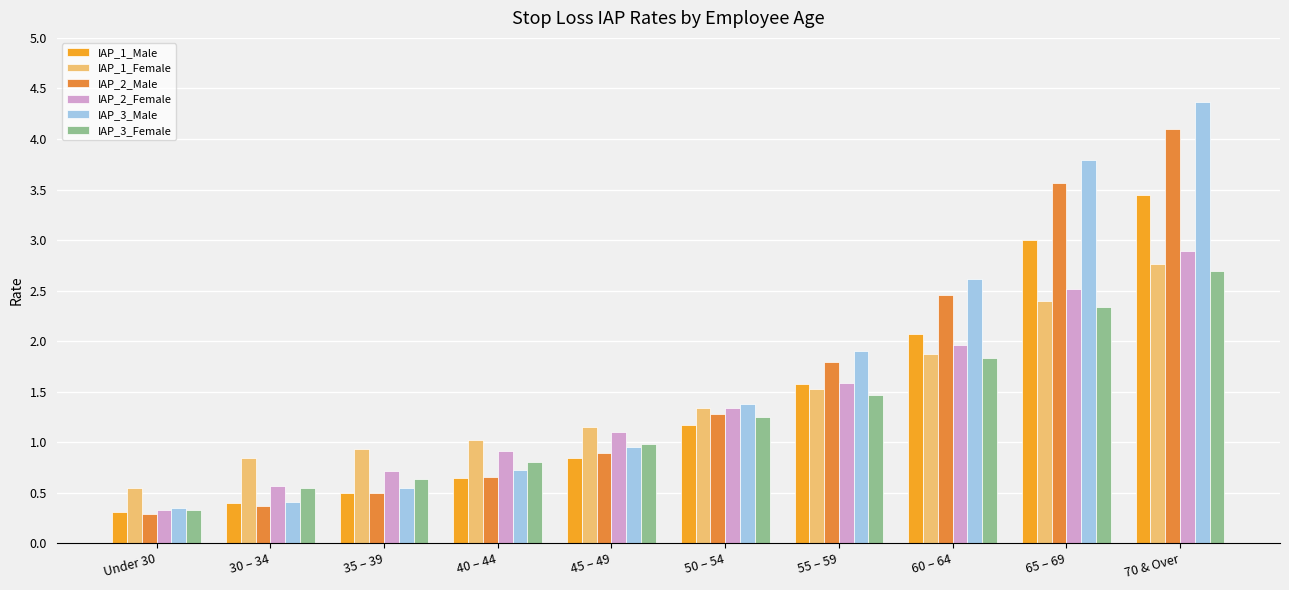

Which series changed the most between Under 30 and 40 – 44?

IAP_2_Female